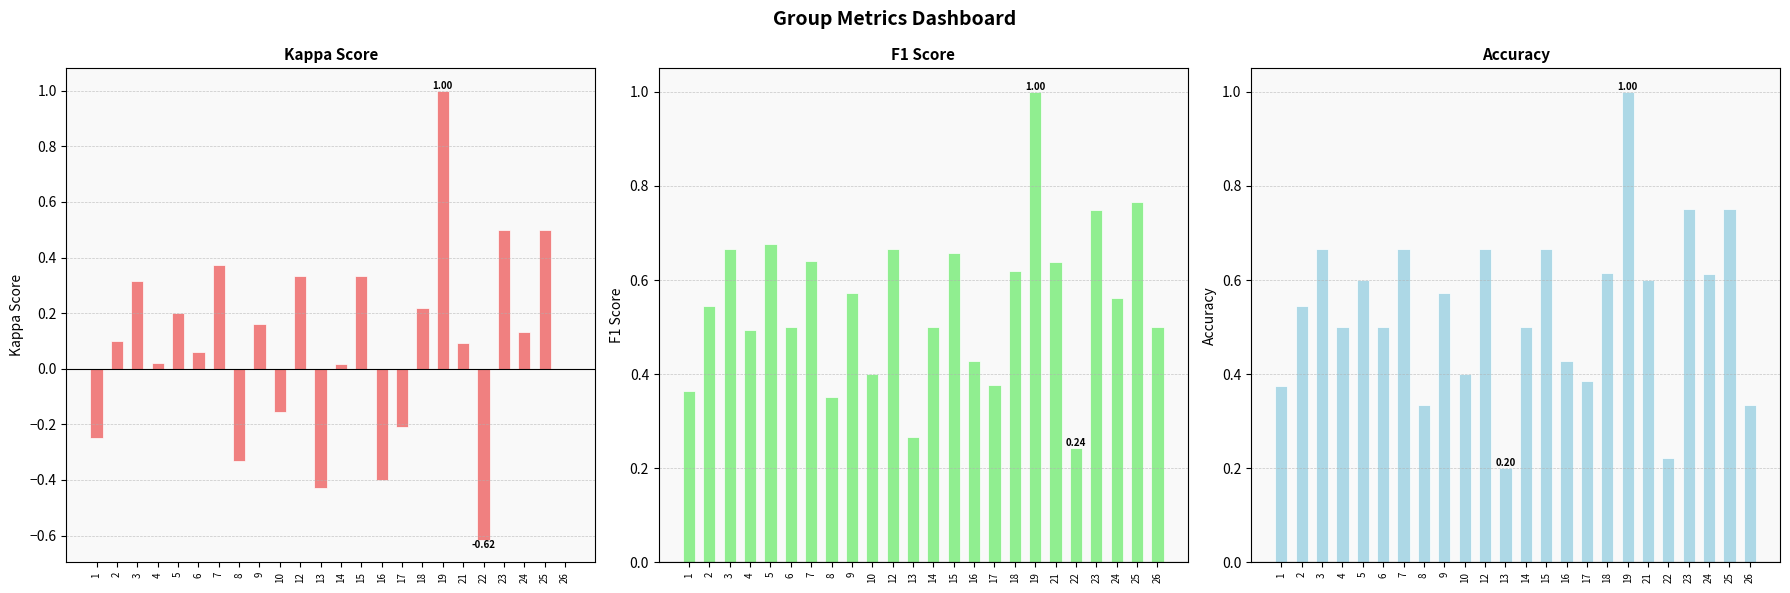

What is the approximate value of kappa at 17?

-0.2